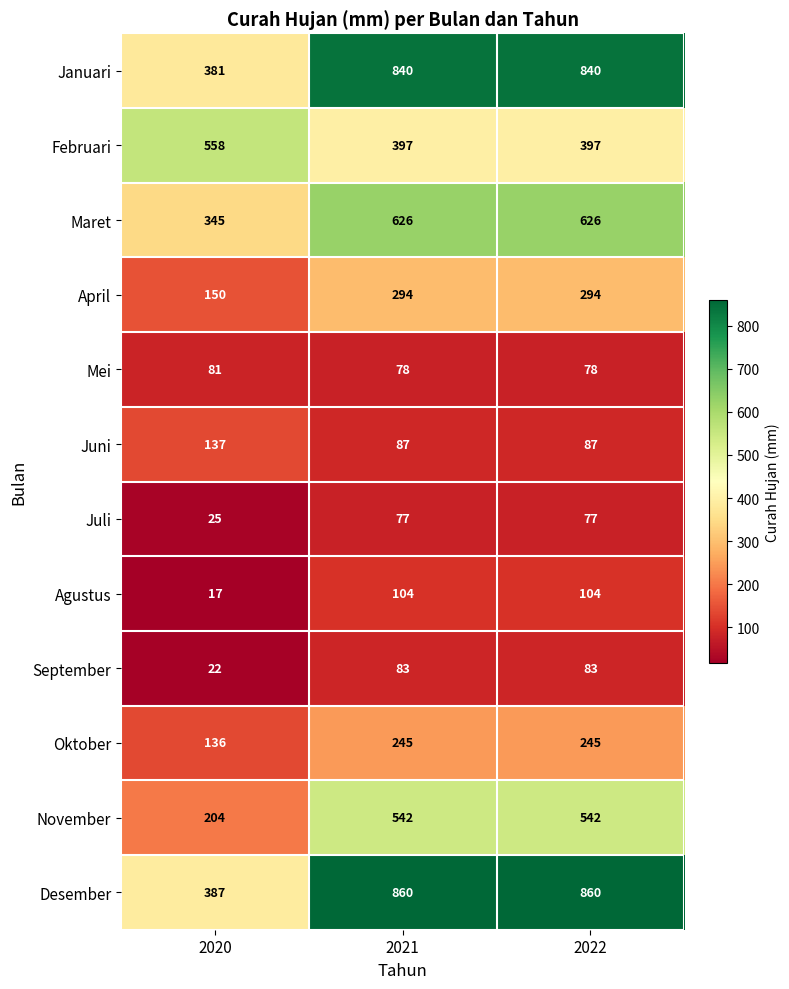

How many Desember values are between 387 and 860?

3